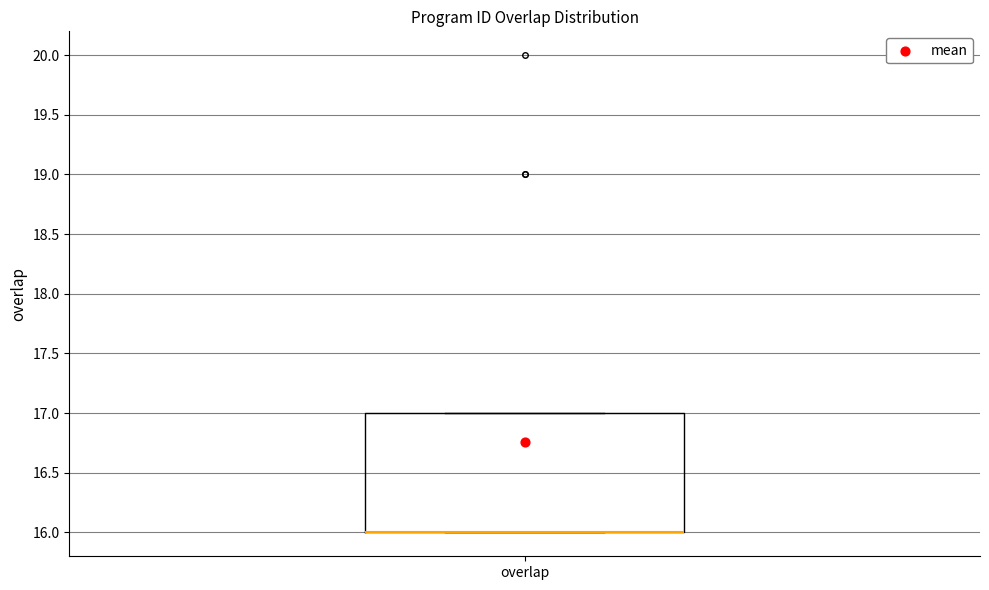

Where is the upper edge of the box for overlap on the y-axis? The values are not printed on the chart, so give them approximately, as read against the axis.

17